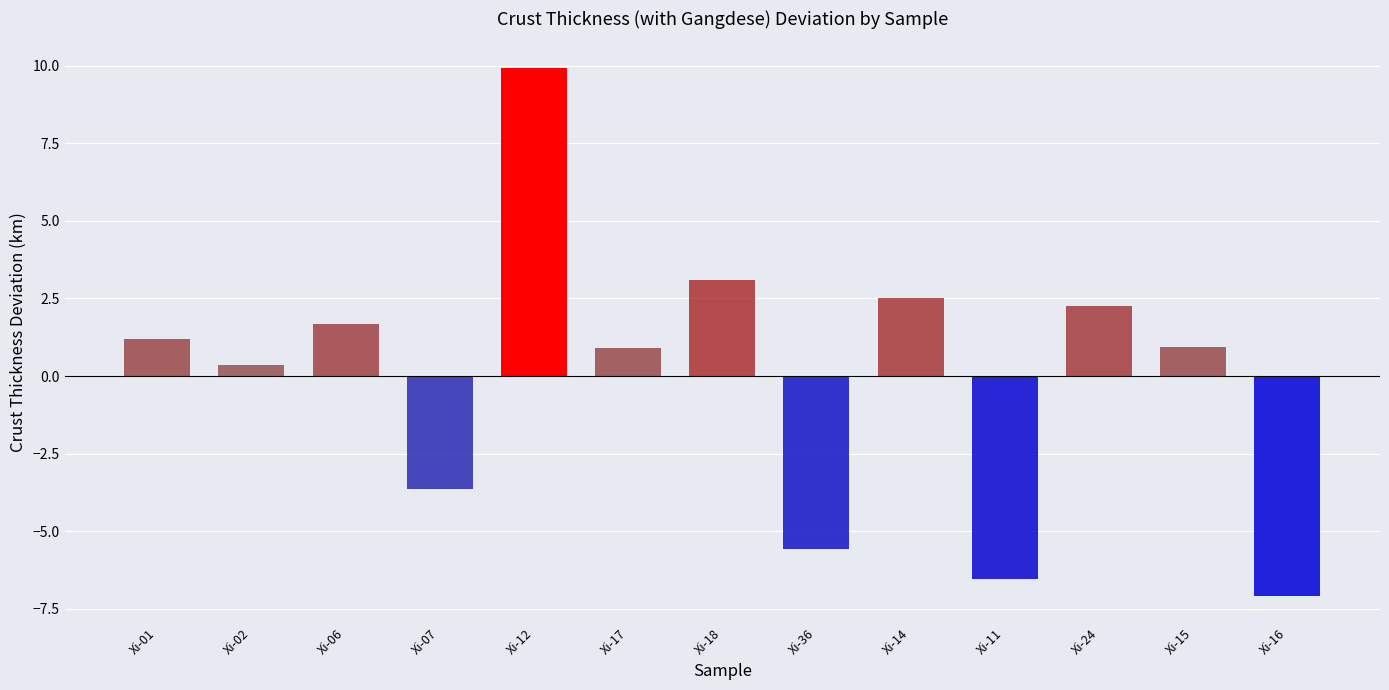

How many values are below 0?

4